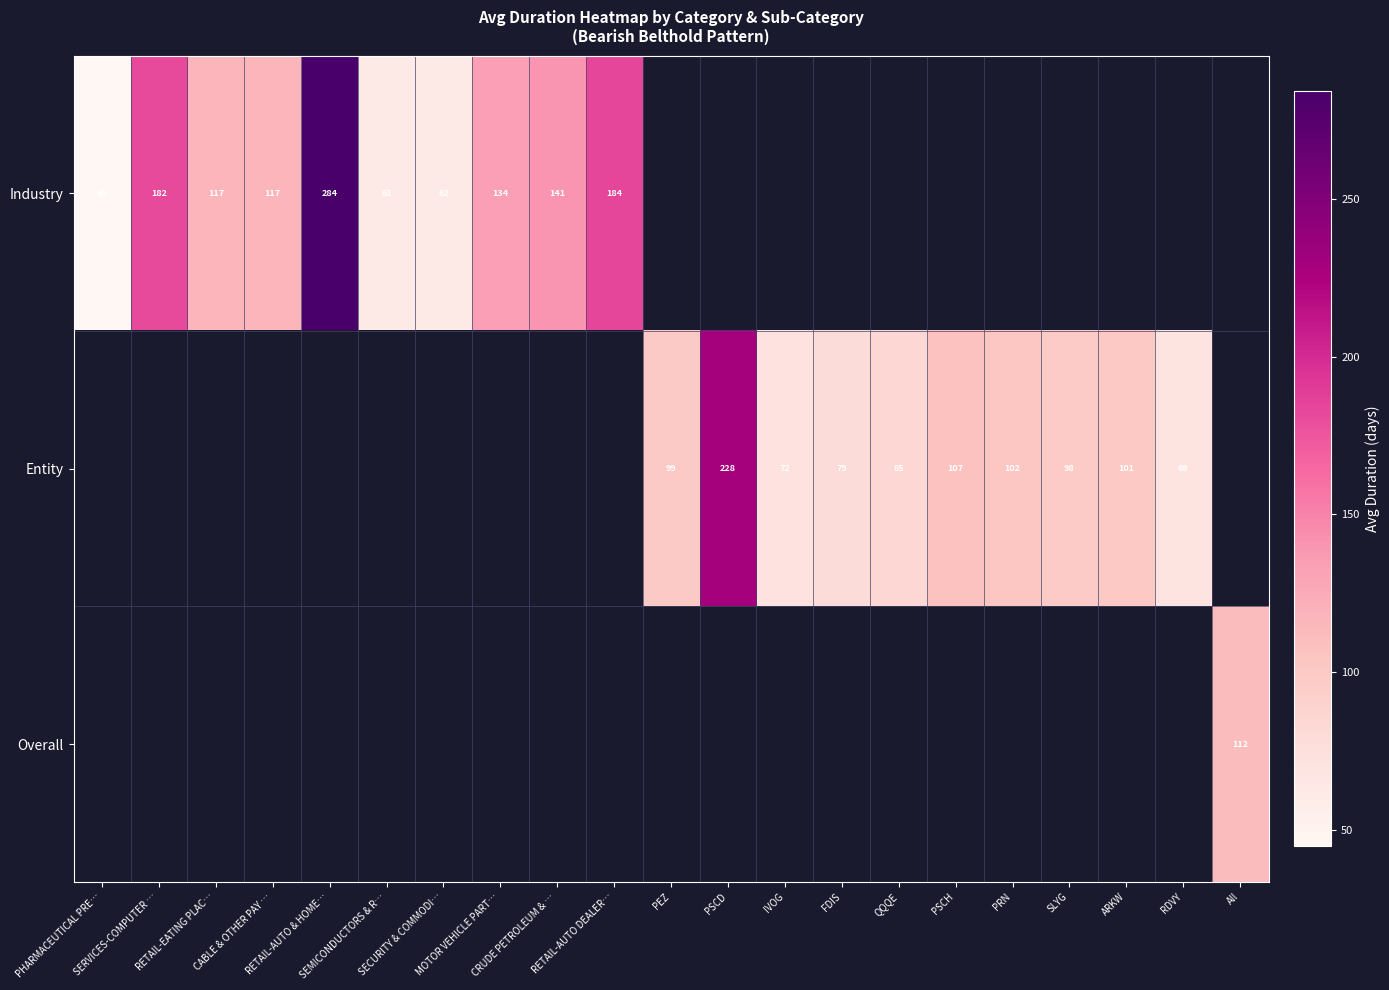

What is the smallest value displayed?

45.0